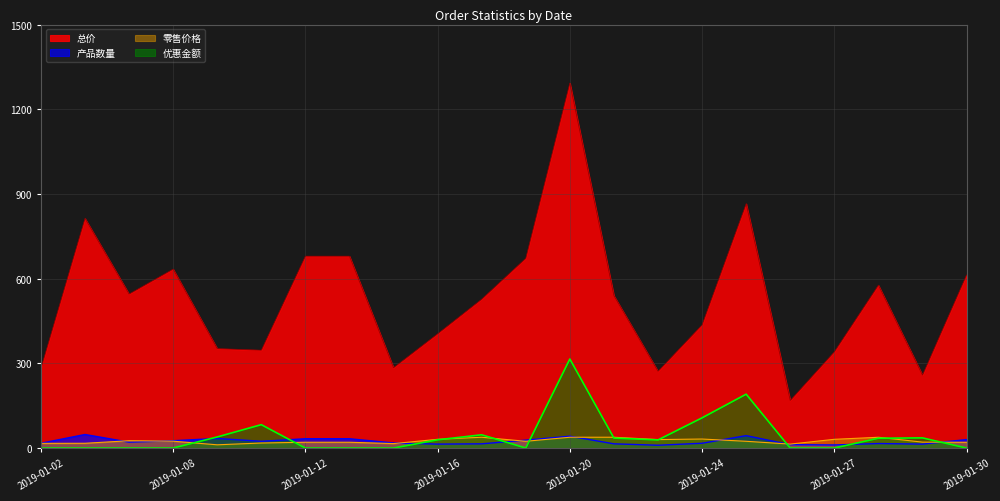

How many data points does each series have?

22